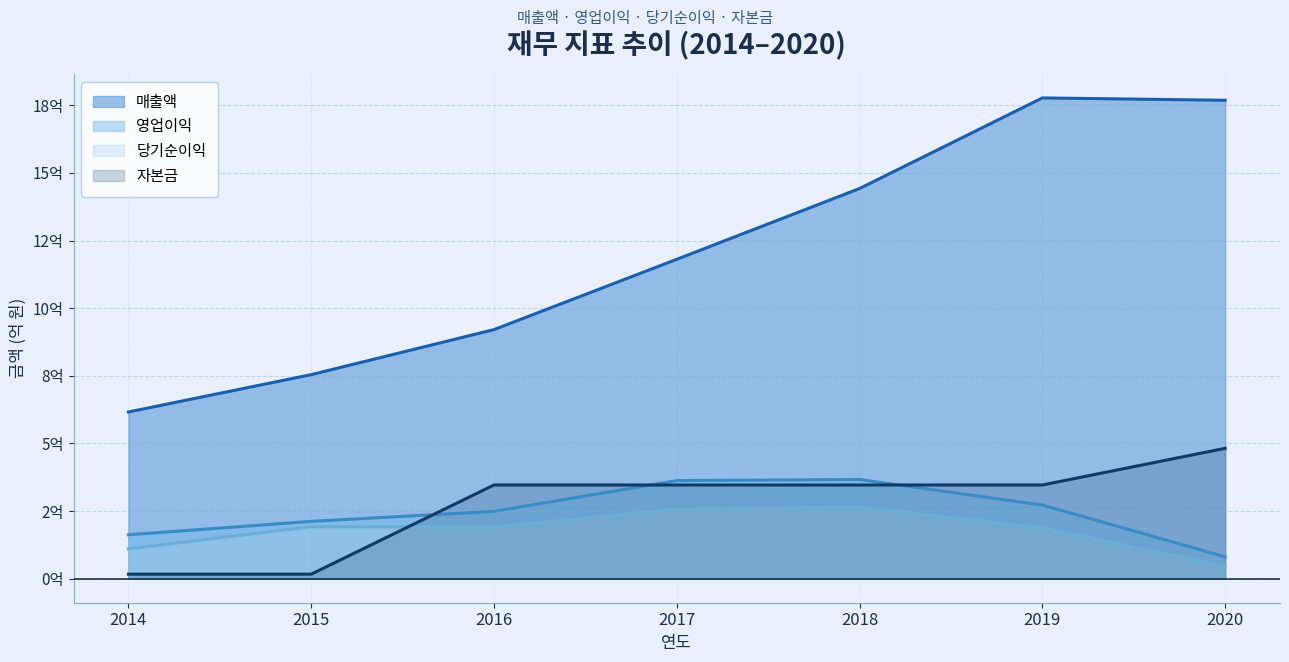

True or false: 매출액 and 영업이익 intersect in this chart.

False